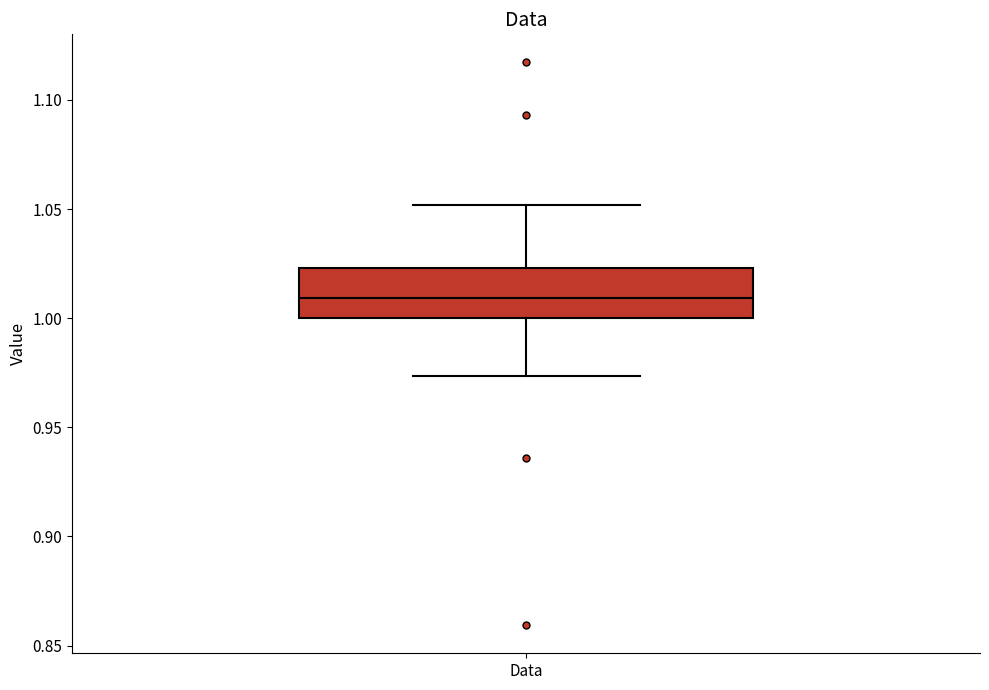

Where is the upper edge of the box for Data on the y-axis? The values are not printed on the chart, so give them approximately, as read against the axis.

1.025